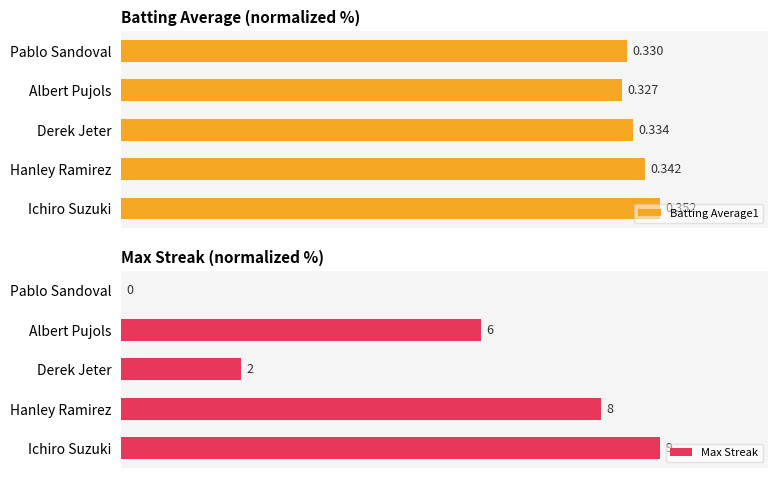

The Batting Average1 series shows 52.1 at 2. True or false?

False